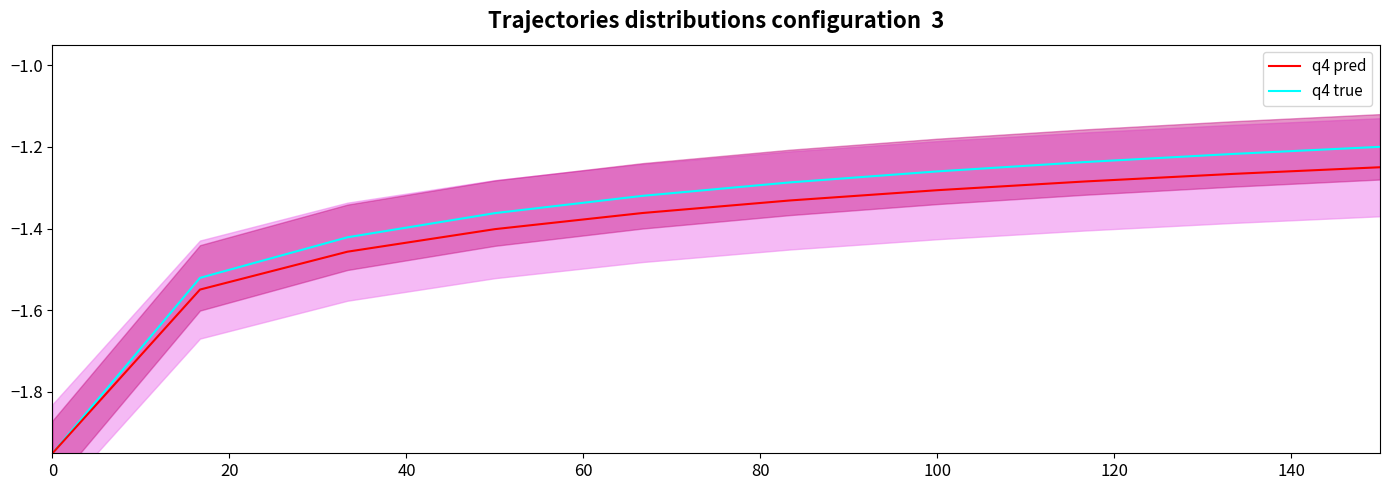

Which series has the largest total across all categories?

q4 true